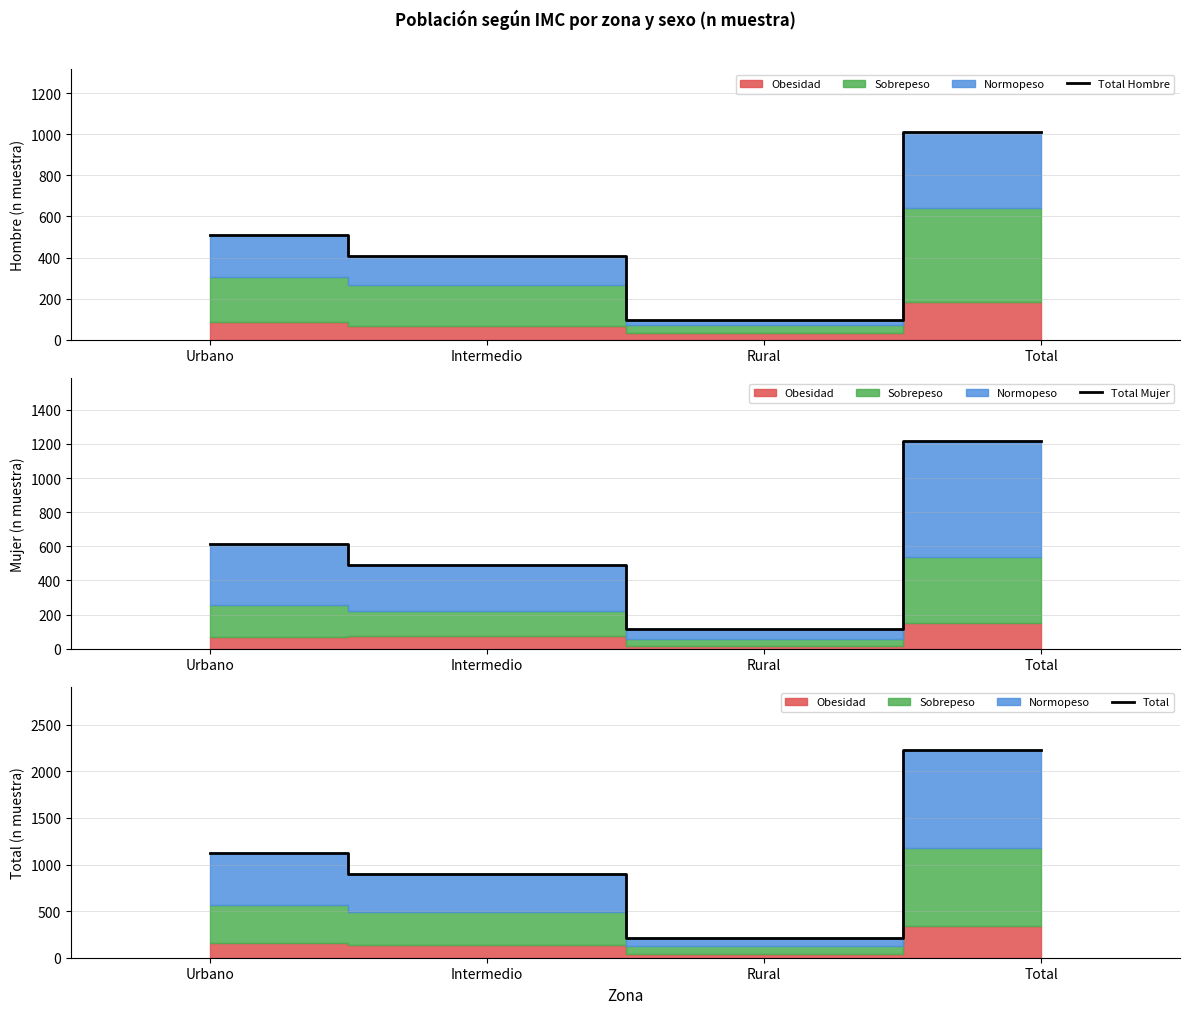

Which series has the largest total across all categories?

Total